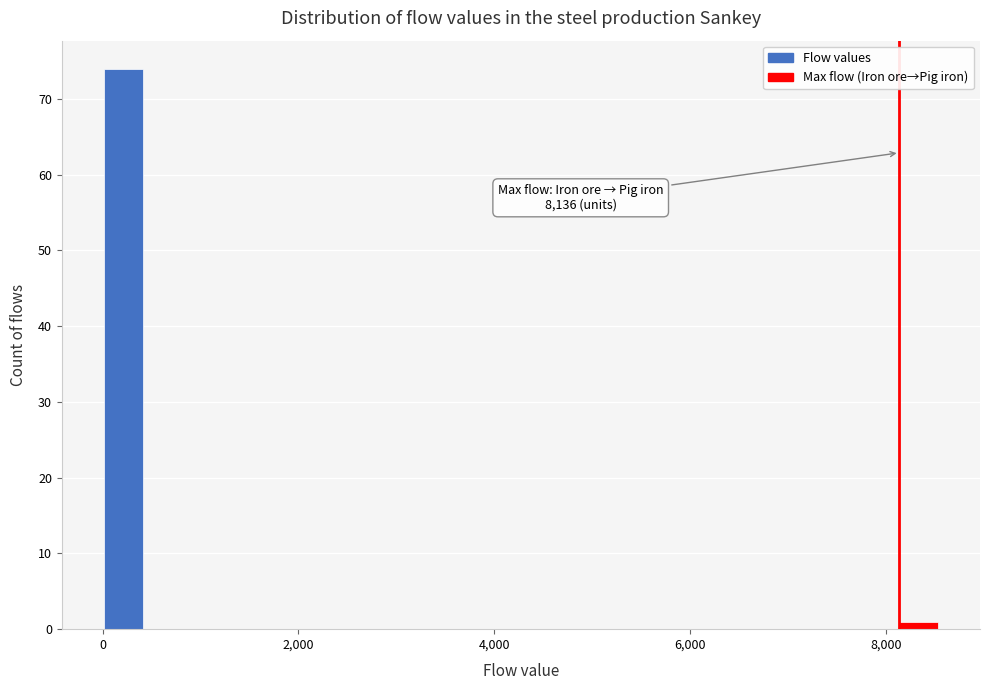

Read against the x-axis, roughly where is the centre of the tallest bar?

200